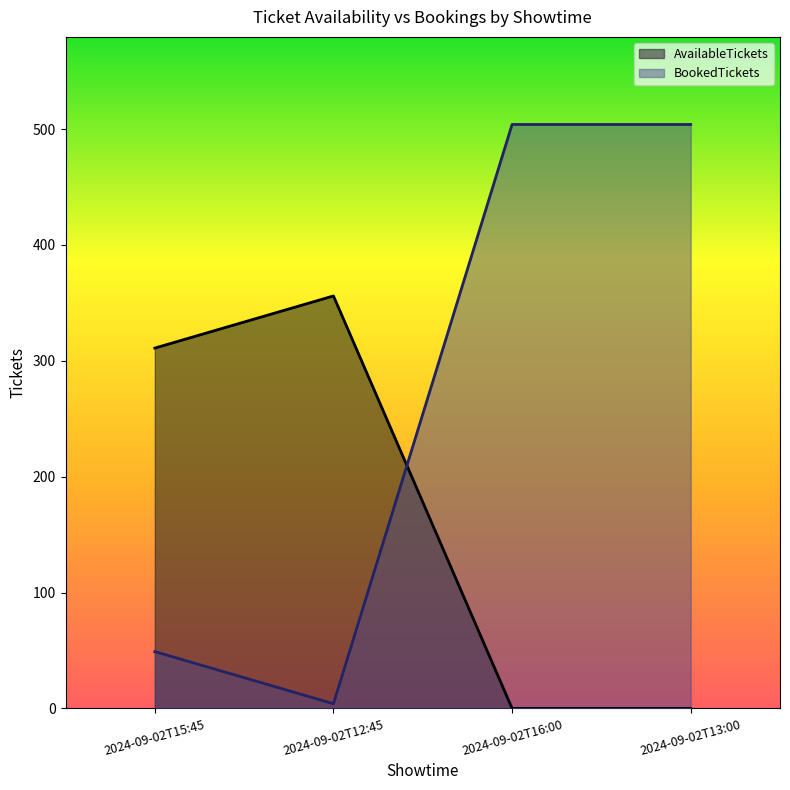

The value of AvailableTickets at 2024-09-02T15:45 is 311. True or false?

True